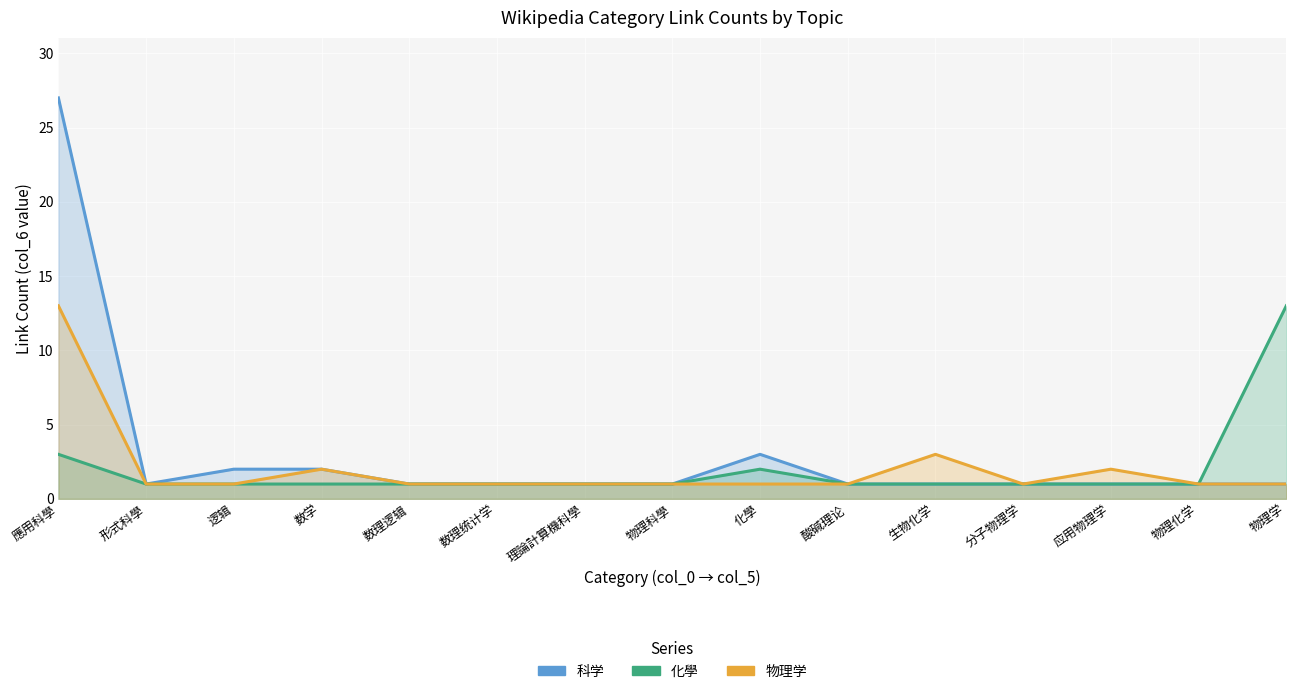

What is the label of the 6th point from the left?

数理统计学